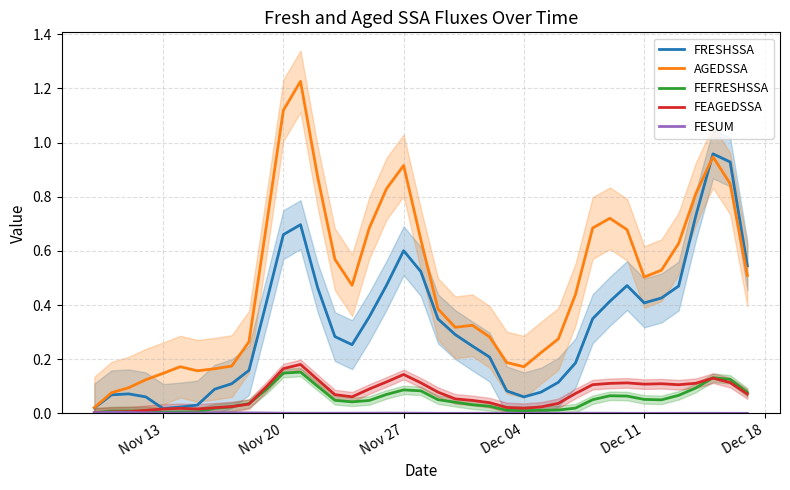

Count the number of data series in this chart.

5